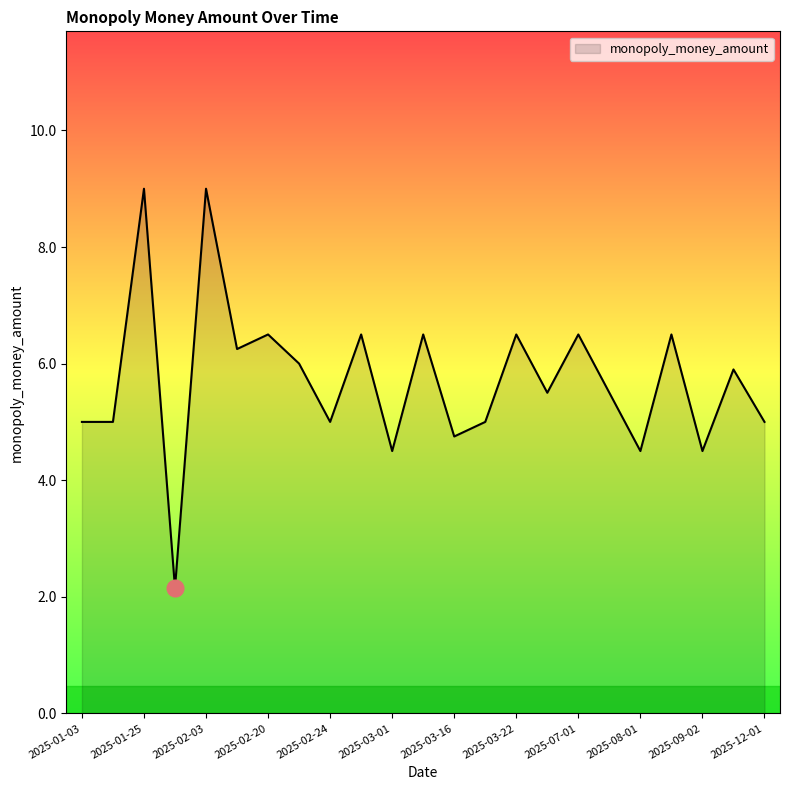

What is the maximum value shown in the chart?

9.0